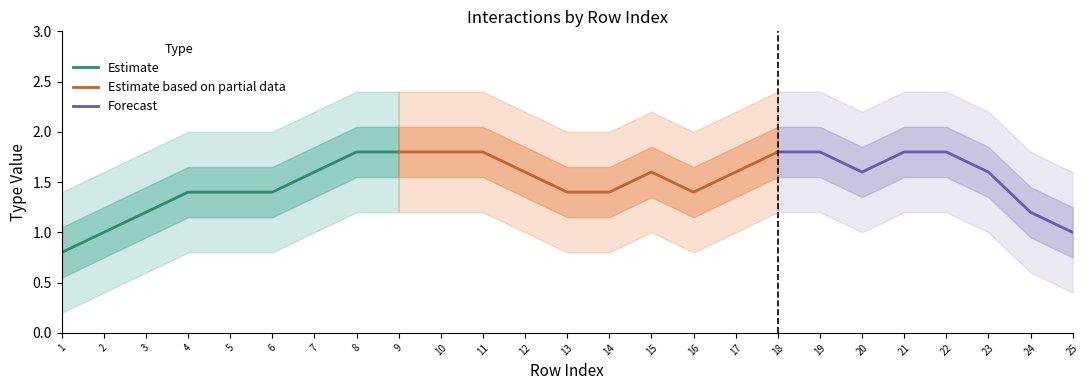

What is the maximum value for Estimate?

1.8